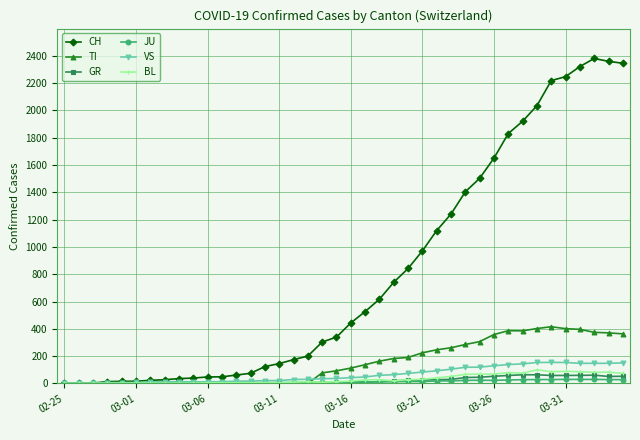

Which series has the largest range (max minus min)?

CH